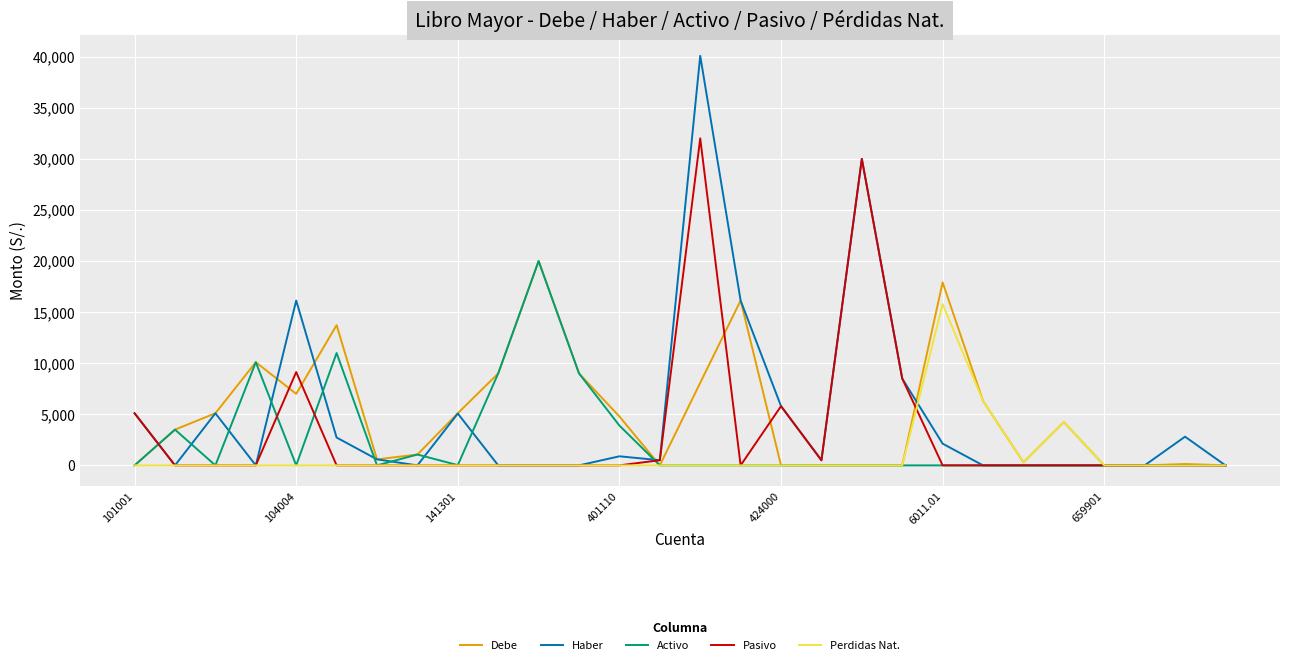

What is the highest value of the Debe series?

20000.0